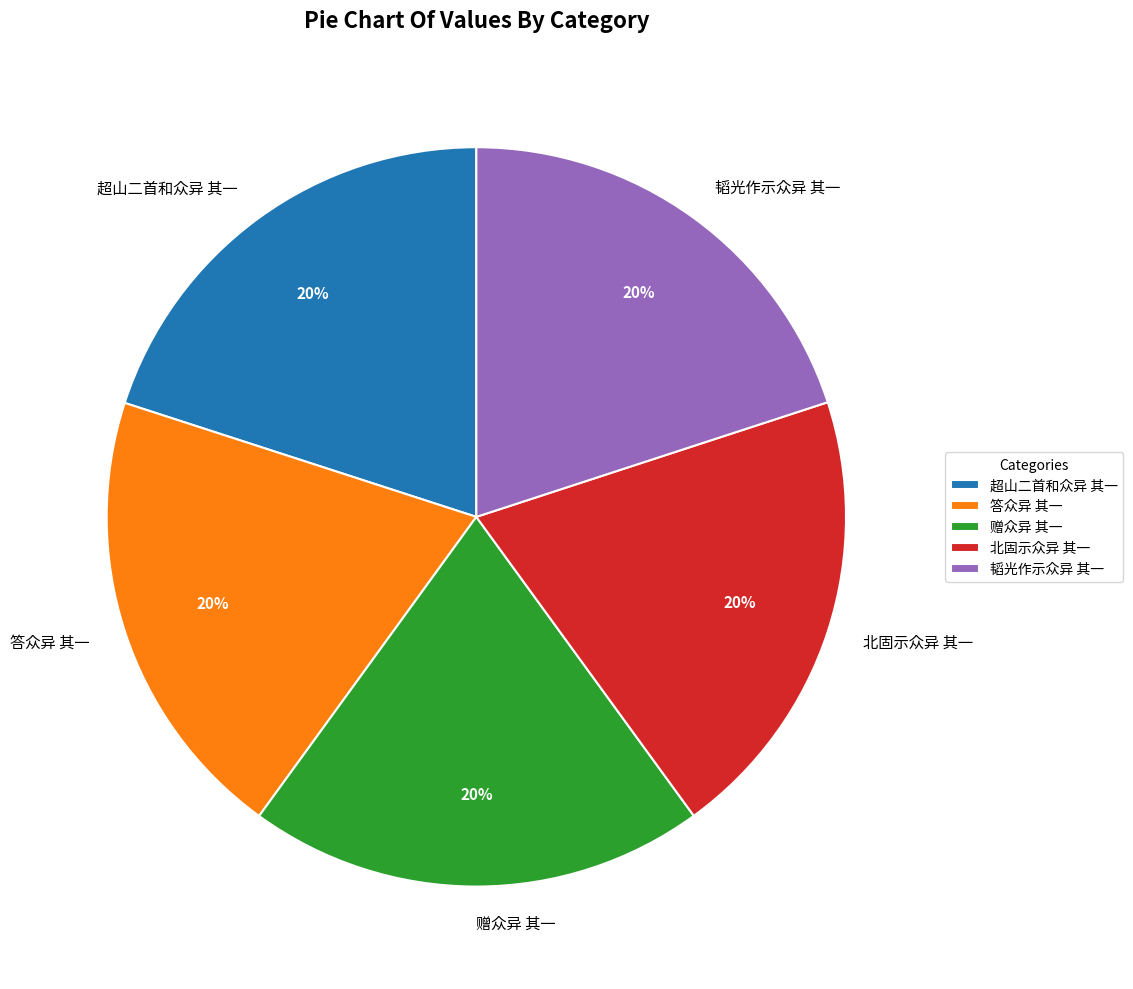

What percentage is the 超山二首和众异 其一 slice, to the nearest percent?

20%